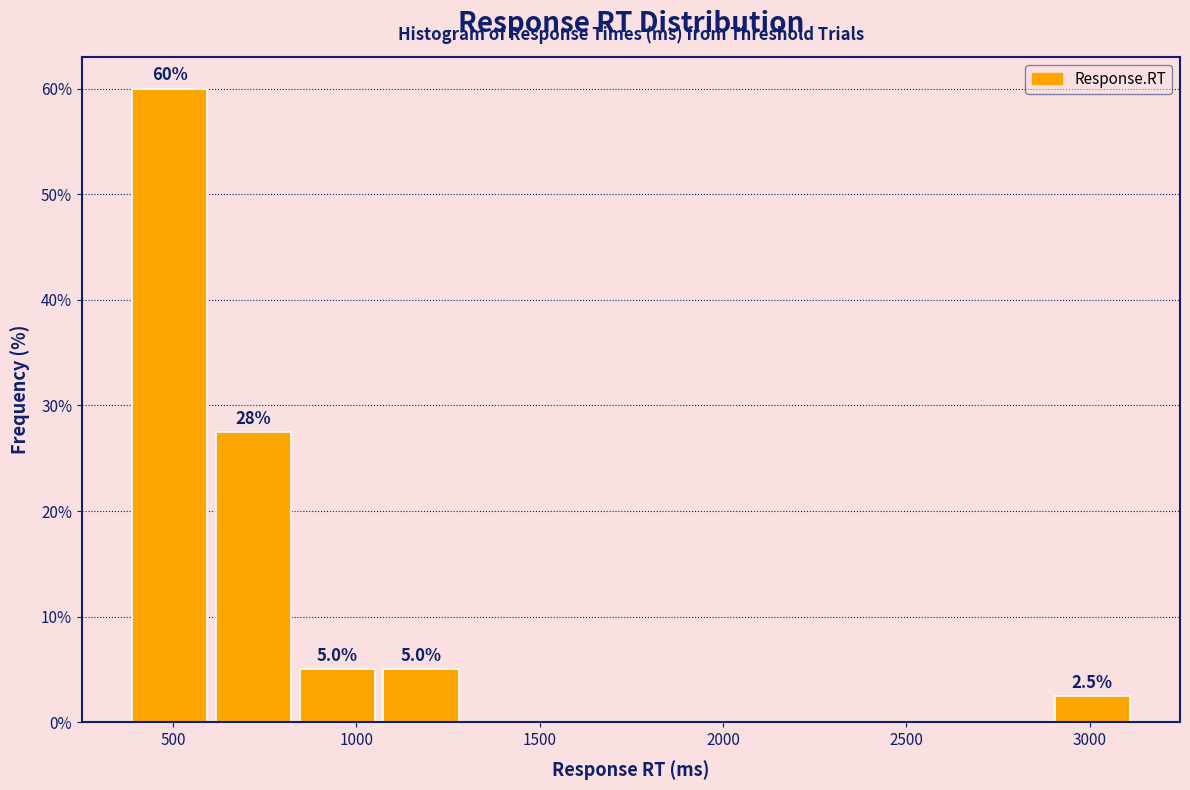

Over which range of the x-axis is the bar tallest?

400 to 600